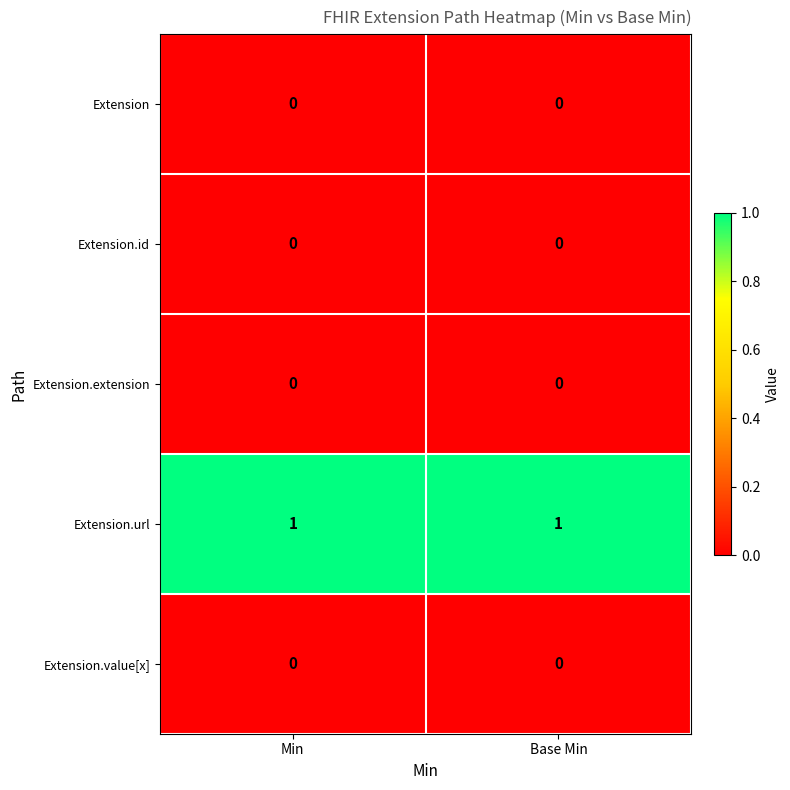

True or false: Extension.url has a value of 1 at Base Min.

True